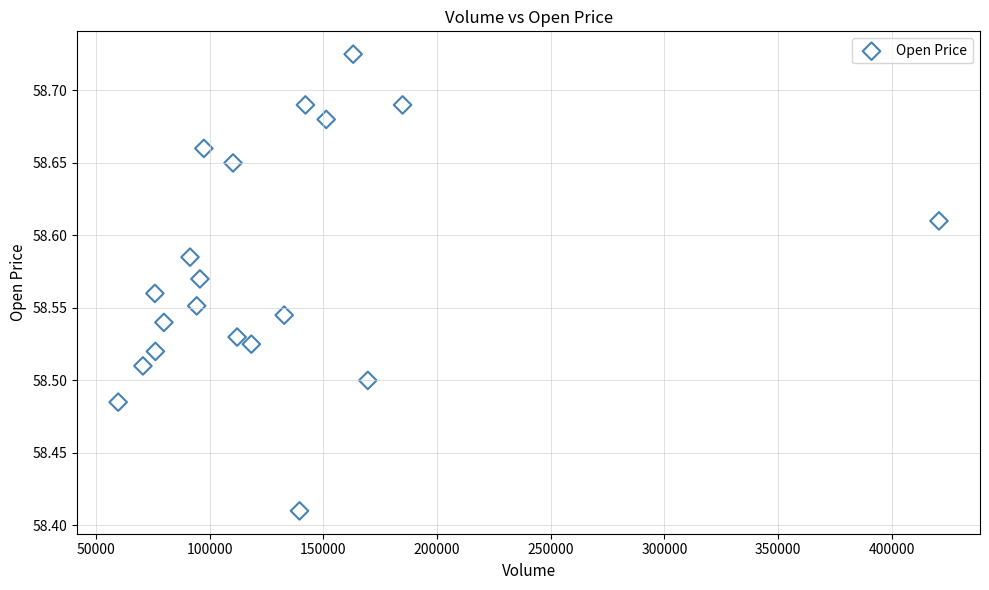

What is the range of X values (max minus min)?

361207.0